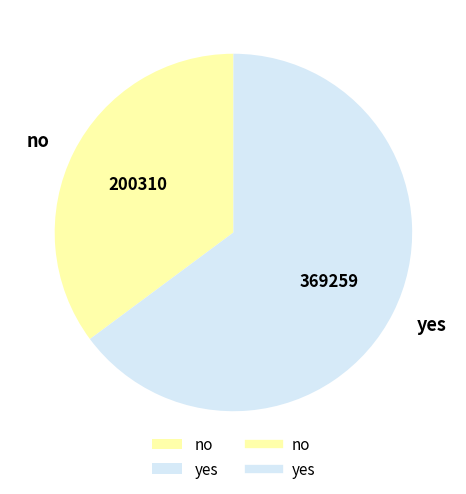

Combined, do yes and no account for over 50%?

Yes